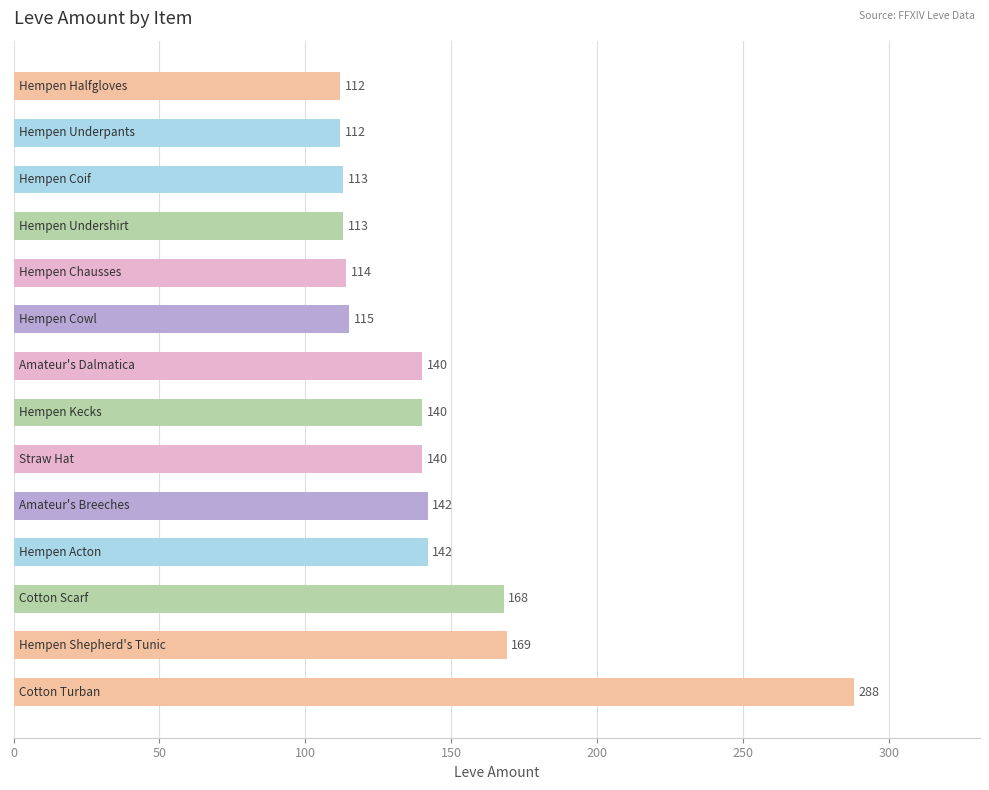

What is the sum of all values?

2008